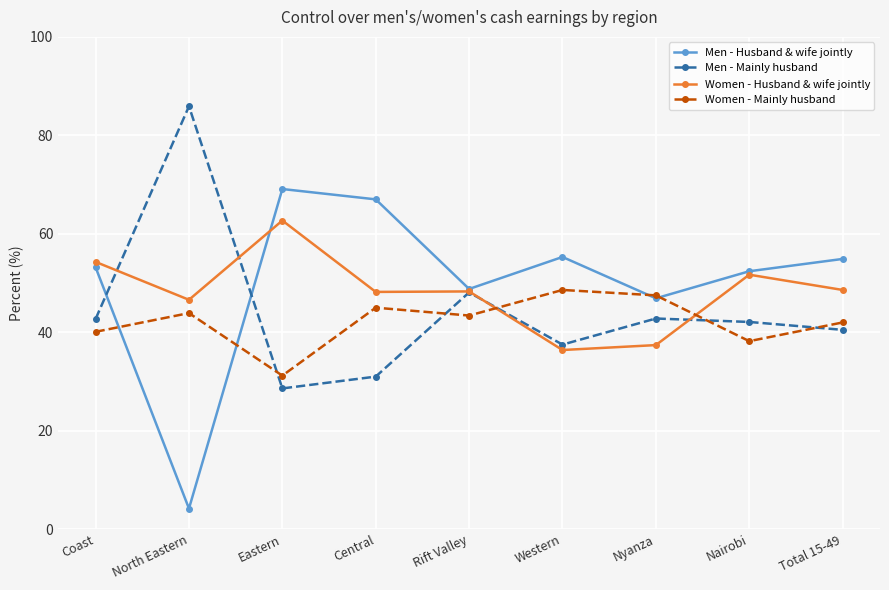

What is the spread (max minus min) of values at Eastern?

40.5